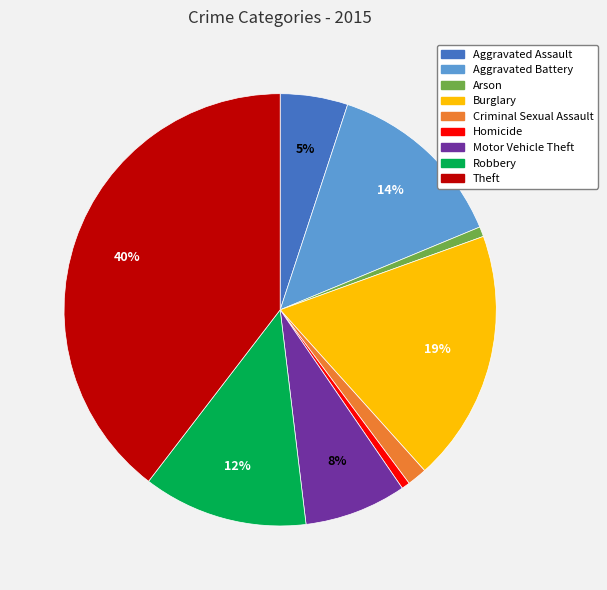

To the nearest percent, what is the difference between the largest and smallest slice percentages?

39%